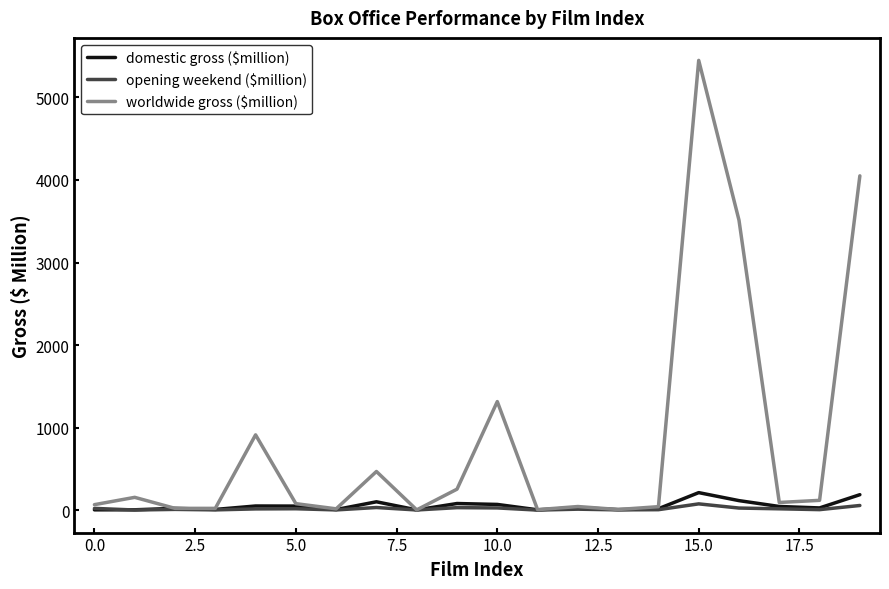

How many lines are shown in the chart?

3